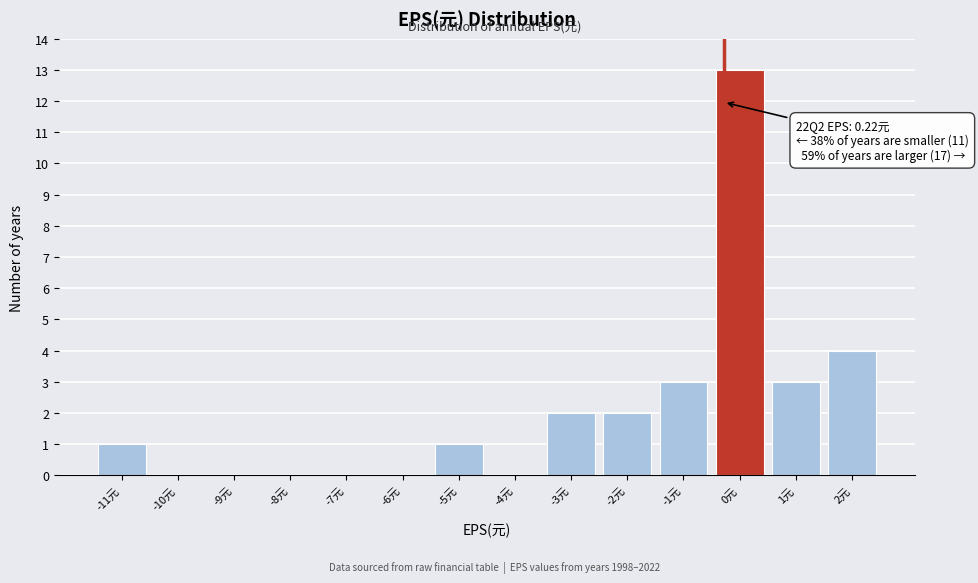

Reading left to right, transcribe all the data shown in this chart.

-11元=1	-10元=0	-9元=0	-8元=0	-7元=0	-6元=0	-5元=1	-4元=0	-3元=2	-2元=2	-1元=3	0元=13	1元=3	2元=4